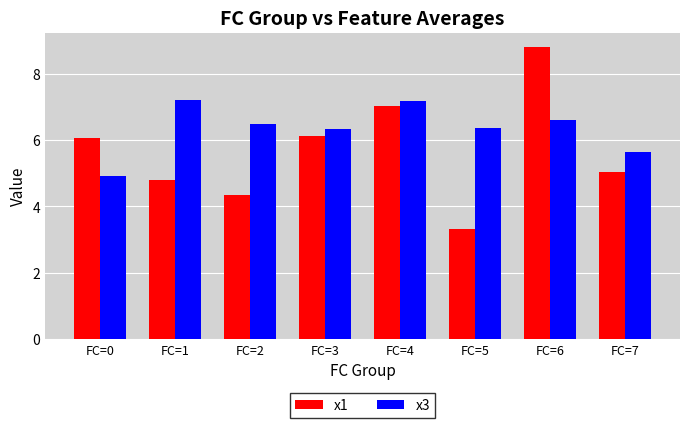

Which label corresponds to the smallest value in the chart?

FC=5